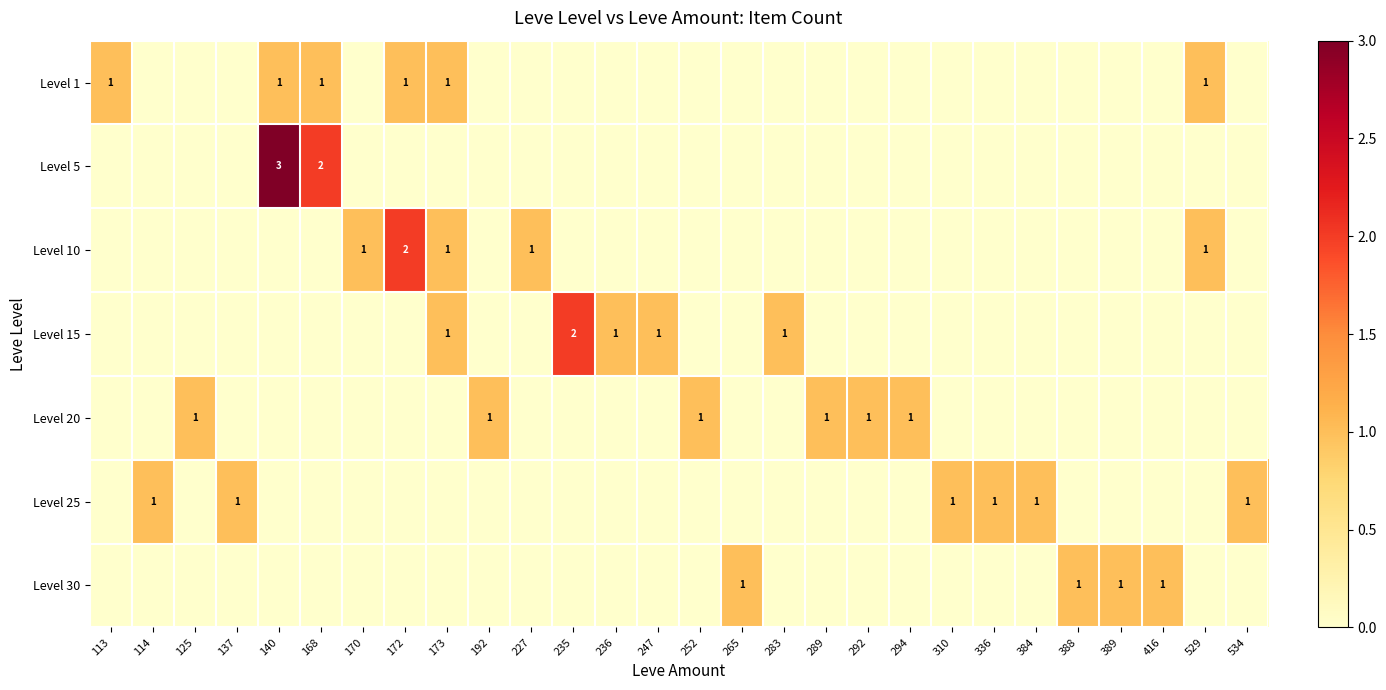

The Level 1 series shows 2 at 529. True or false?

False